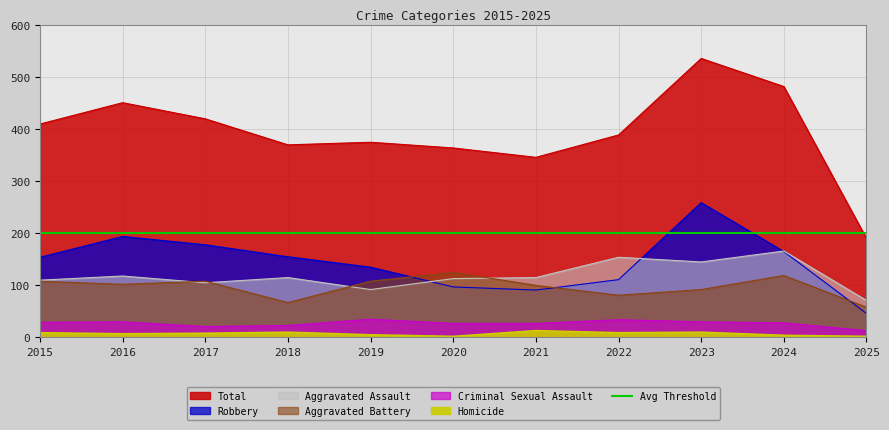

What is the value of the Aggravated Battery point at the 3rd from the left?

108